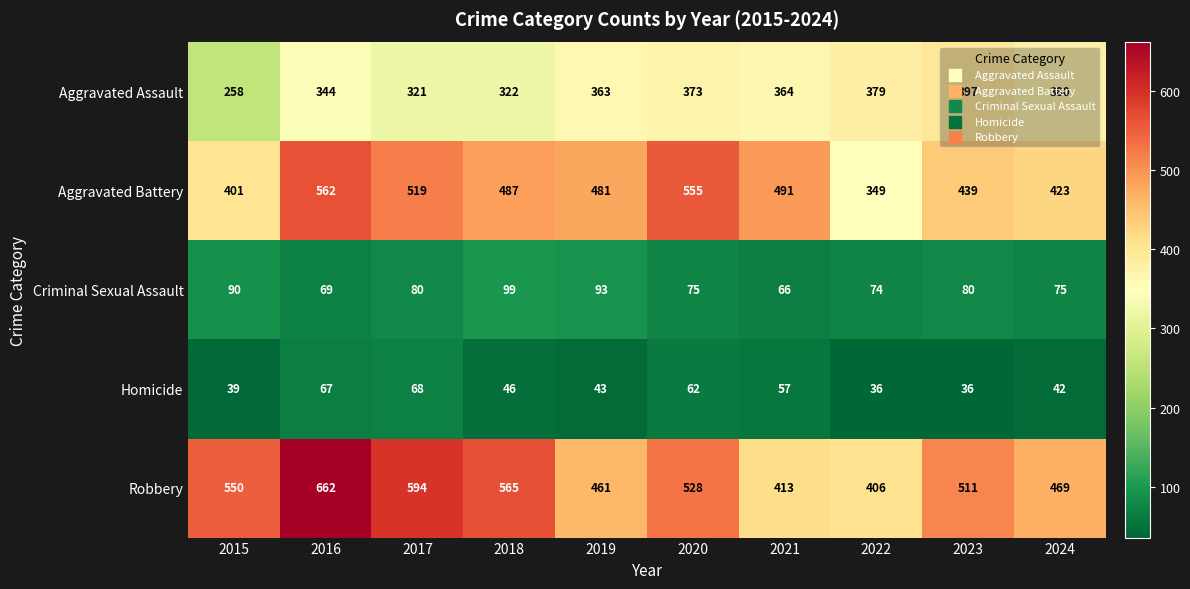

Rank the series at 2023 from highest to lowest value.

Robbery, Aggravated Battery, Aggravated Assault, Criminal Sexual Assault, Homicide